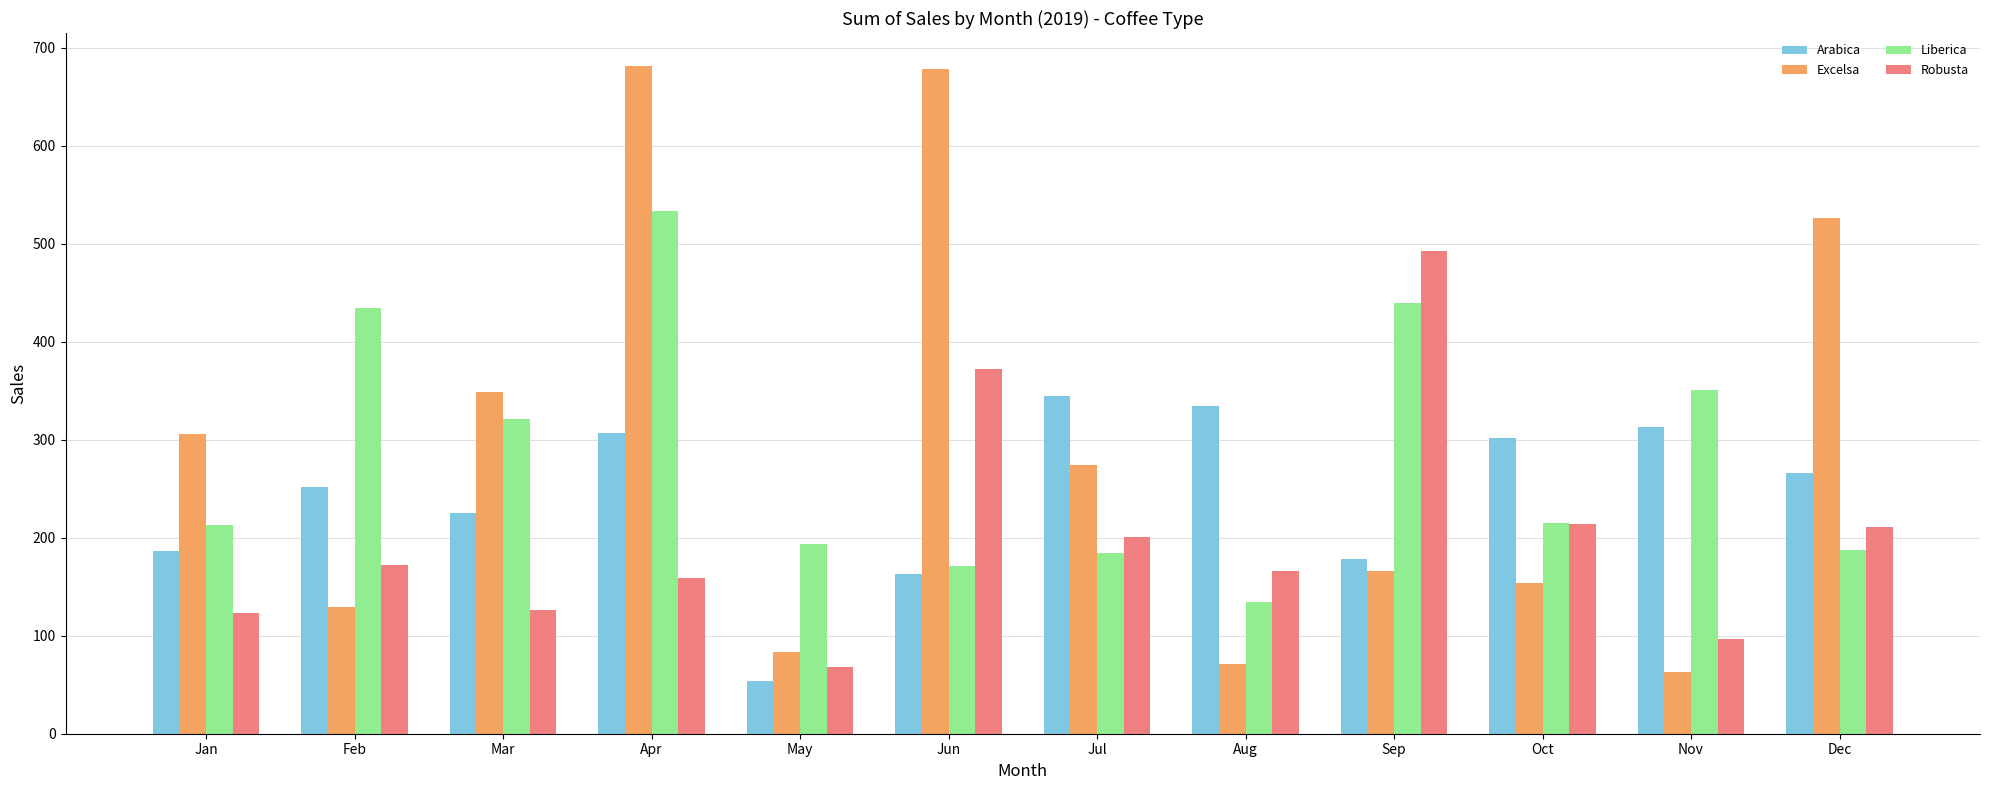

How many values in the Excelsa series are below 273?

6